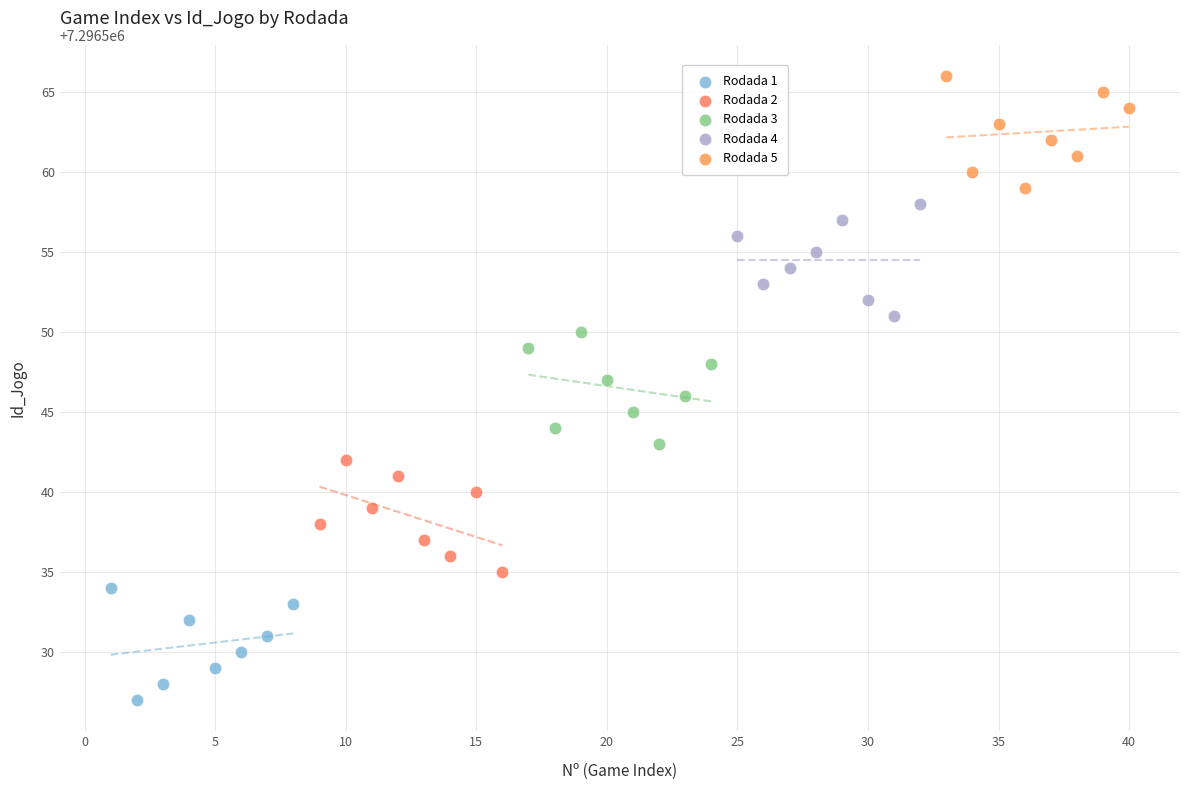

Which series contains the highest Y value?

Rodada 5